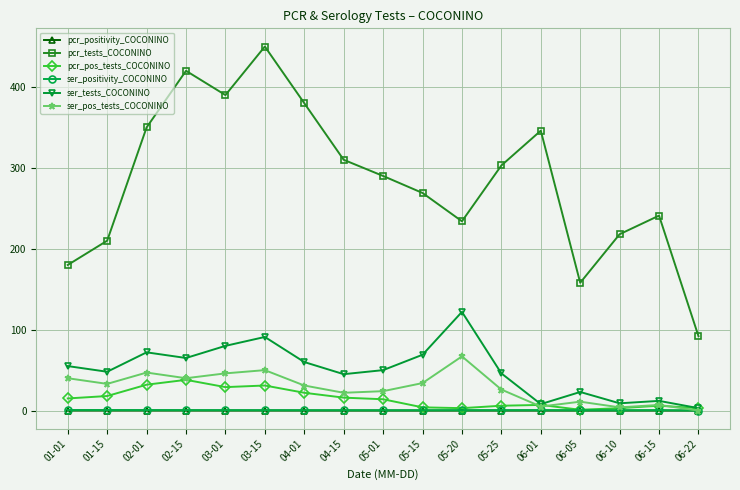

How many interior local valleys does the pcr_tests_COCONINO series have?

3